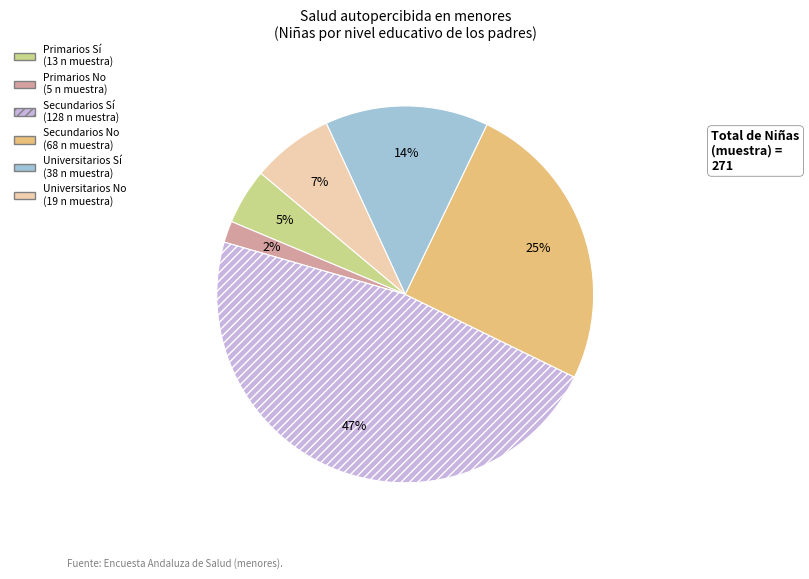

To the nearest percent, what is the combined percentage of Secundarios Sí and Primarios Sí?

52%